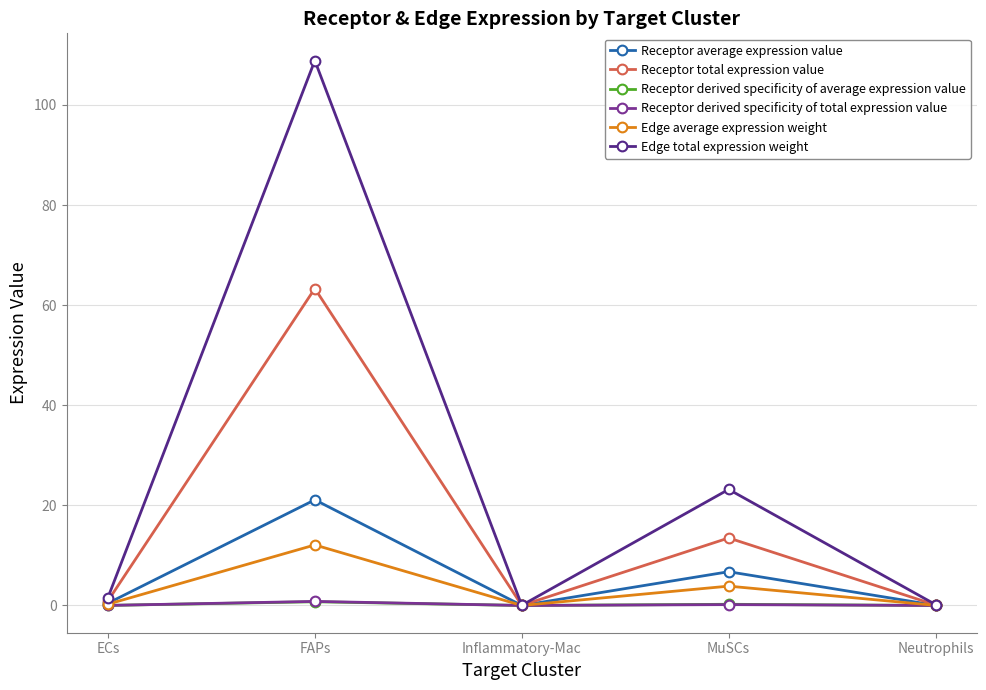

The value of Receptor total expression value at Inflammatory-Mac is 0.0. True or false?

True